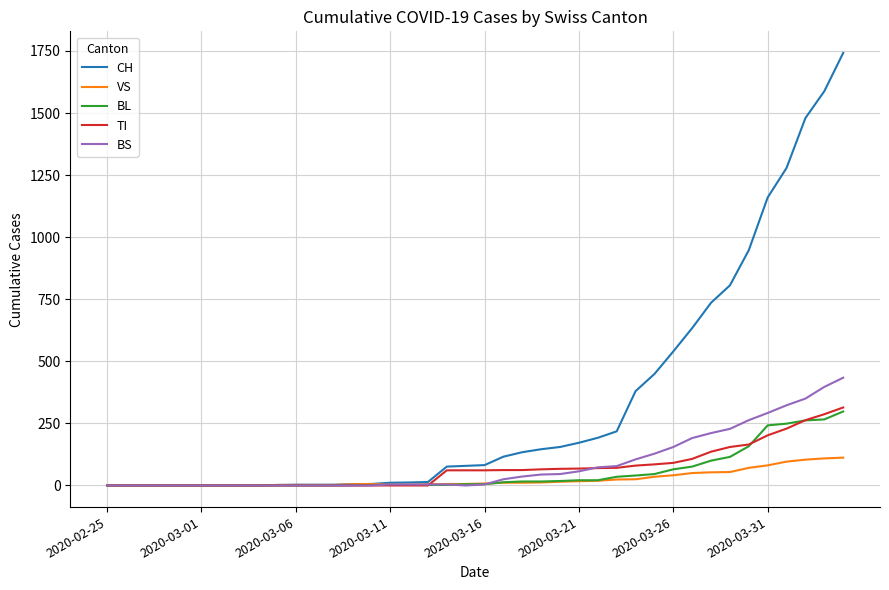

How many distinct data groups are displayed?

5